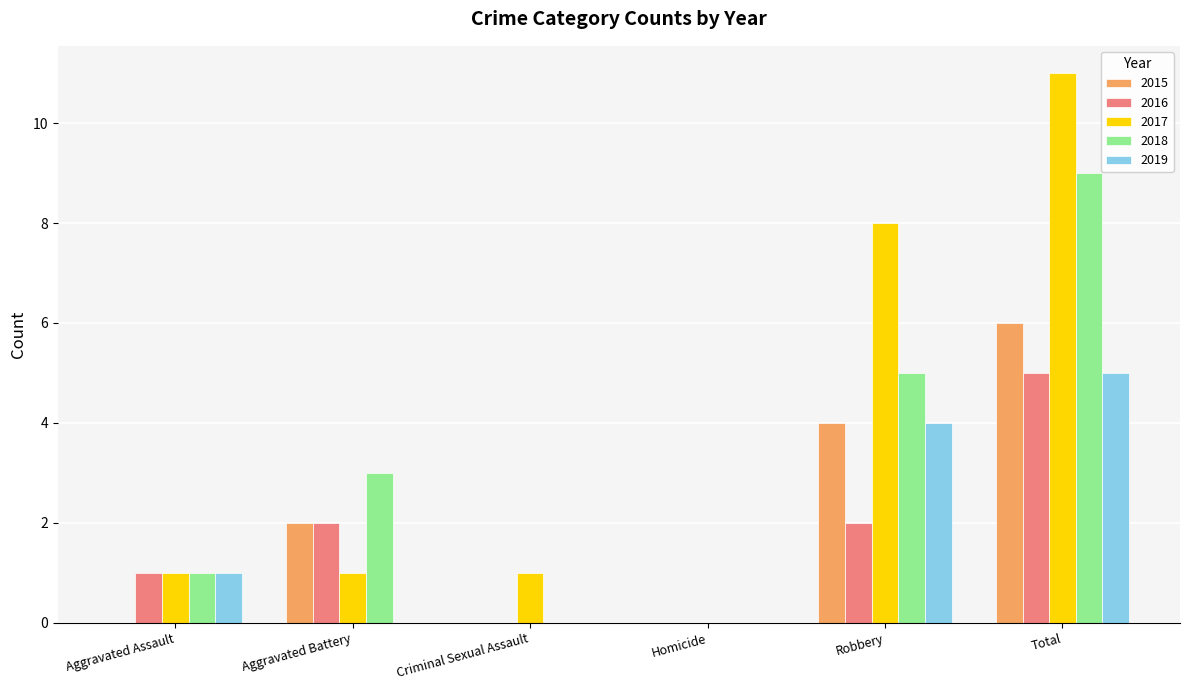

Is the value of 2017 at Aggravated Assault greater than the value of 2019 at Homicide?

Yes